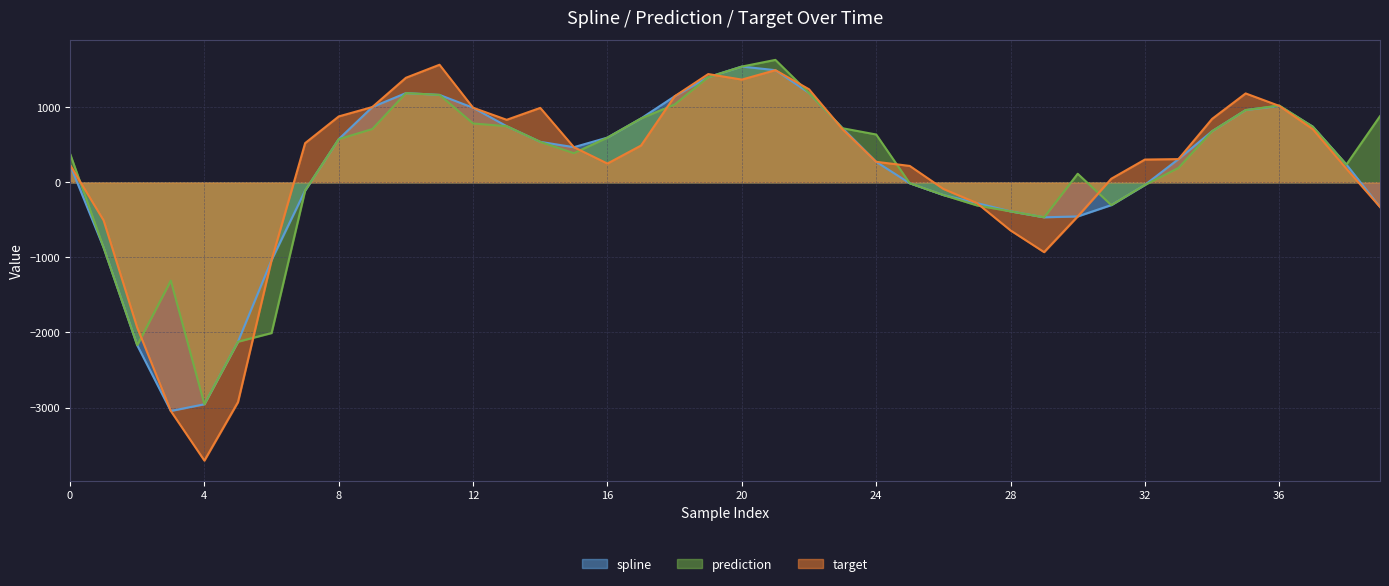

What is the greatest value displayed?

1630.8